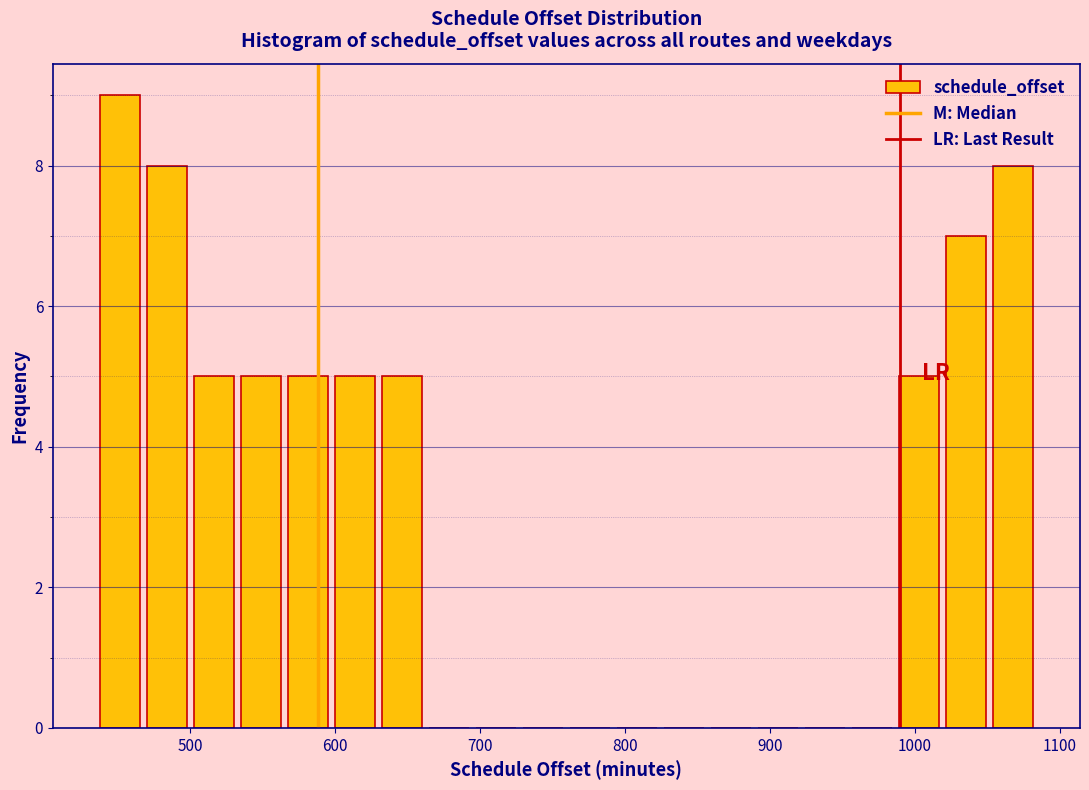

Around what value on the x-axis is the tallest bar? Give the approximate position of its centre, as read against the axis.

450